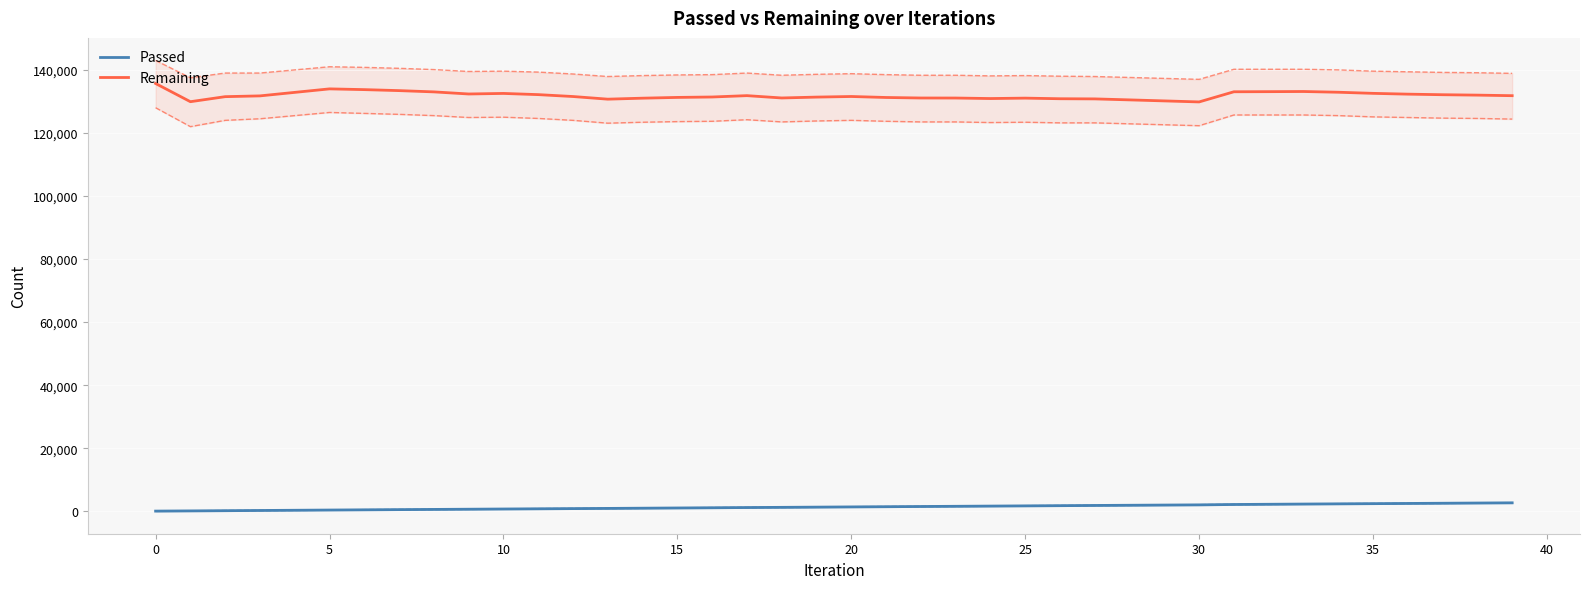

What is the difference between the second highest and second lowest values in the Passed series?

2495